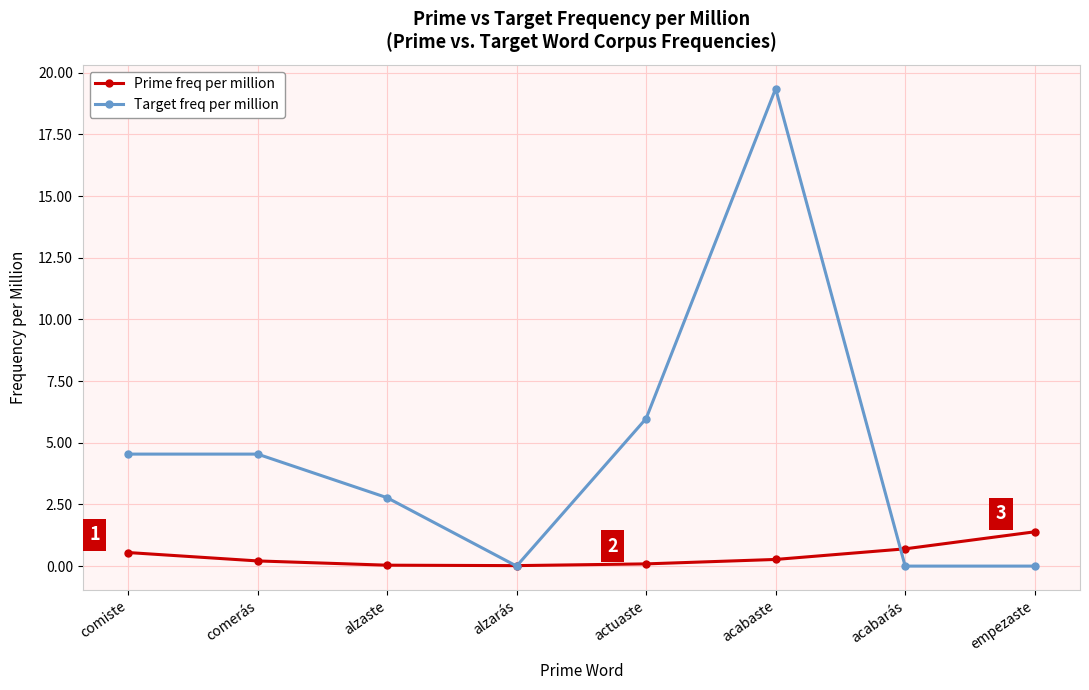

The value of Prime freq per million at actuaste is 0.1. True or false?

True